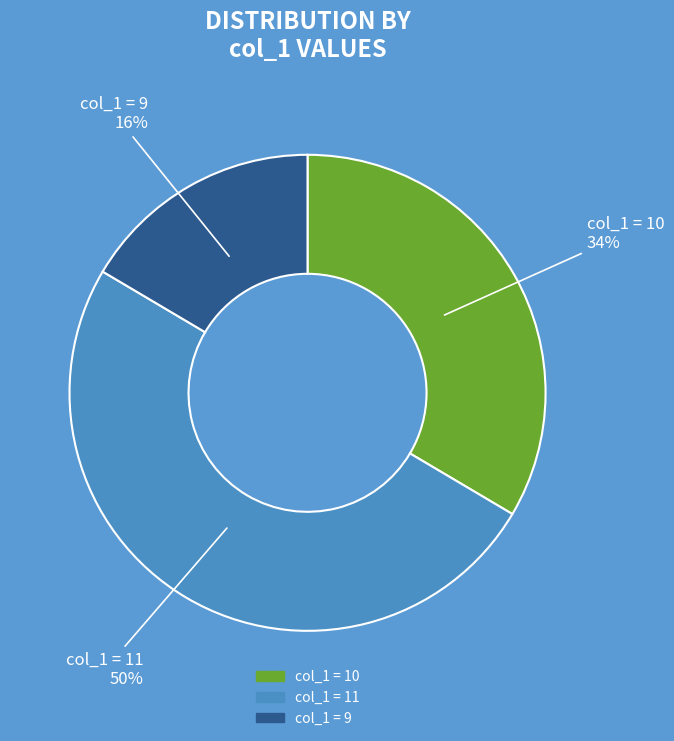

Which category accounts for the majority?

col_1 = 11